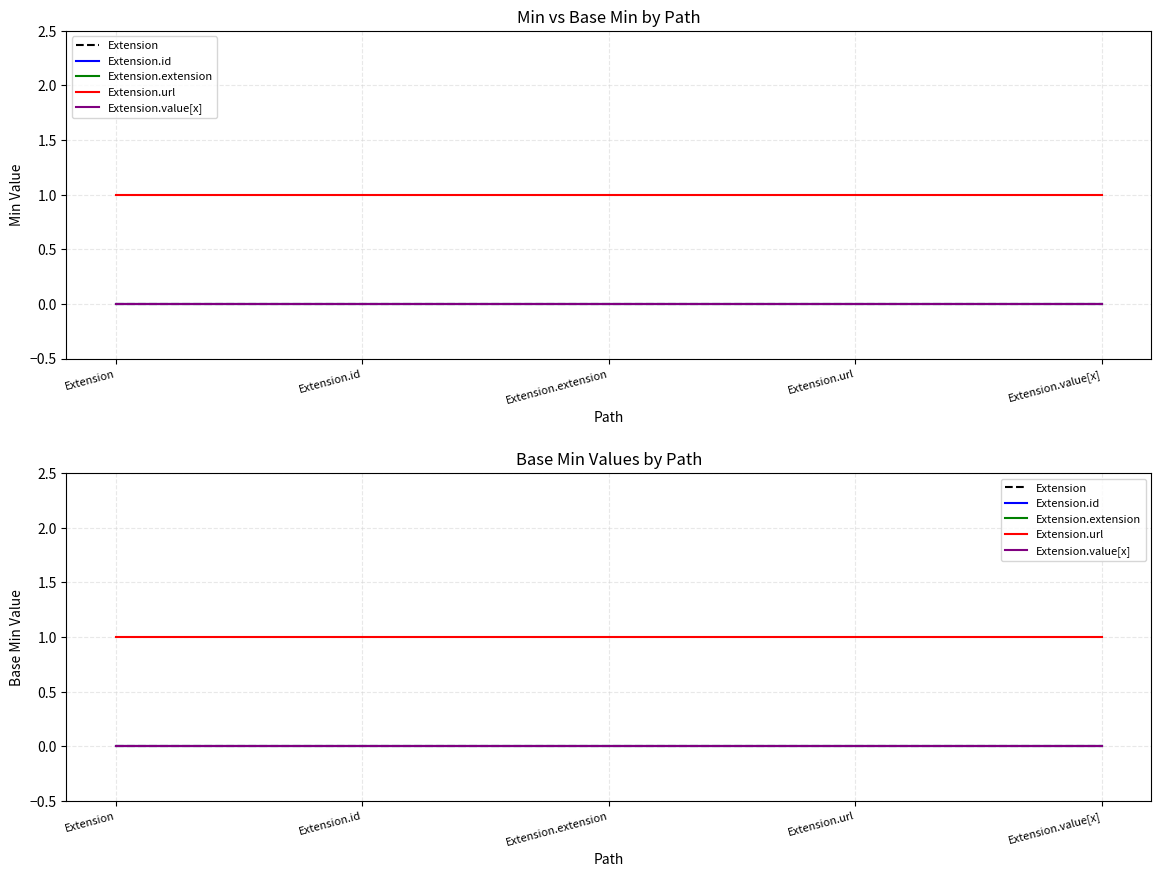

What is the label of the 2nd point from the right?

Extension.url